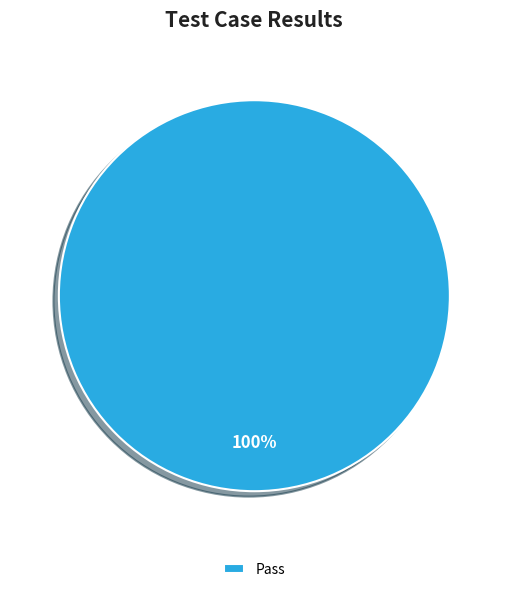

Is there any slice that represents more than half of the pie?

Yes